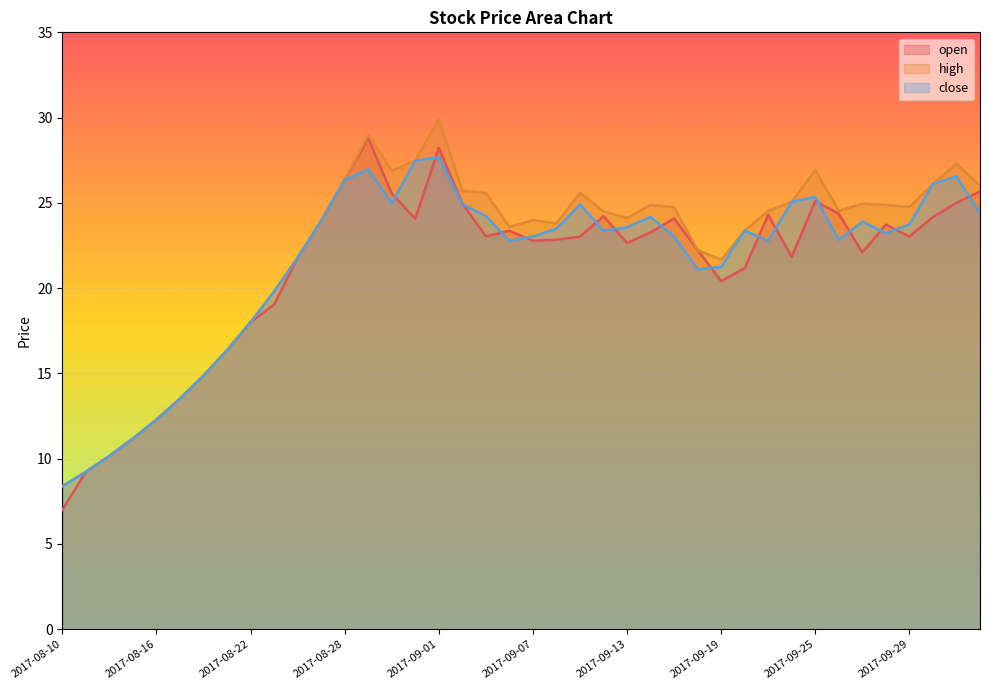

Rank the categories by high value from lowest to highest.

2017-08-10, 2017-08-11, 2017-08-14, 2017-08-15, 2017-08-16, 2017-08-17, 2017-08-18, 2017-08-21, 2017-08-22, 2017-08-23, 2017-09-19, 2017-08-24, 2017-09-18, 2017-09-20, 2017-09-06, 2017-09-08, 2017-08-25, 2017-09-07, 2017-09-13, 2017-09-12, 2017-09-21, 2017-09-26, 2017-09-15, 2017-09-29, 2017-09-14, 2017-09-28, 2017-09-27, 2017-09-22, 2017-09-05, 2017-09-11, 2017-09-04, 2017-10-11, 2017-10-09, 2017-08-28, 2017-08-30, 2017-09-25, 2017-10-10, 2017-08-31, 2017-08-29, 2017-09-01